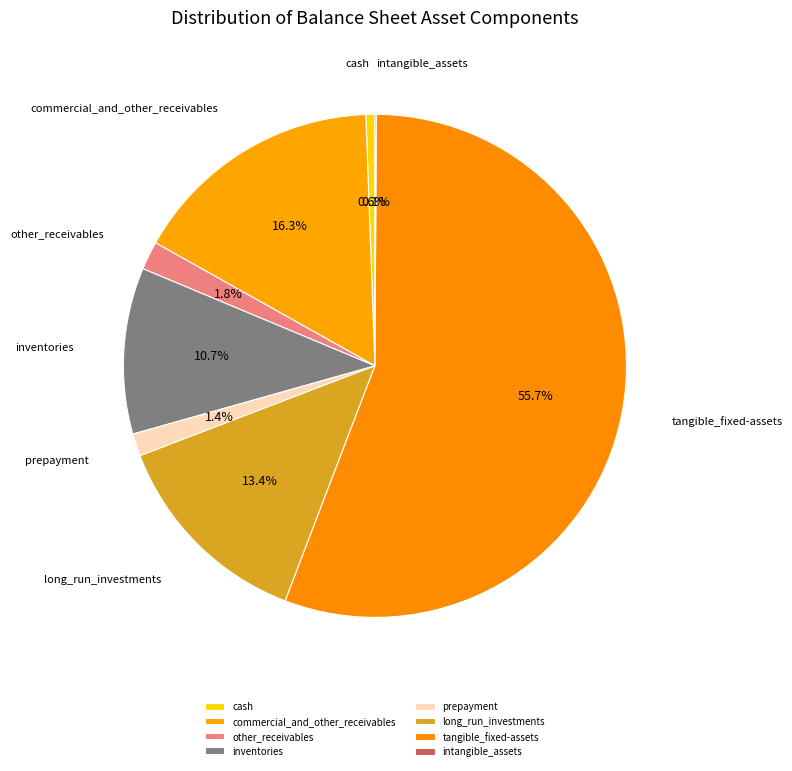

Between tangible_fixed-assets and long_run_investments, which is larger?

tangible_fixed-assets